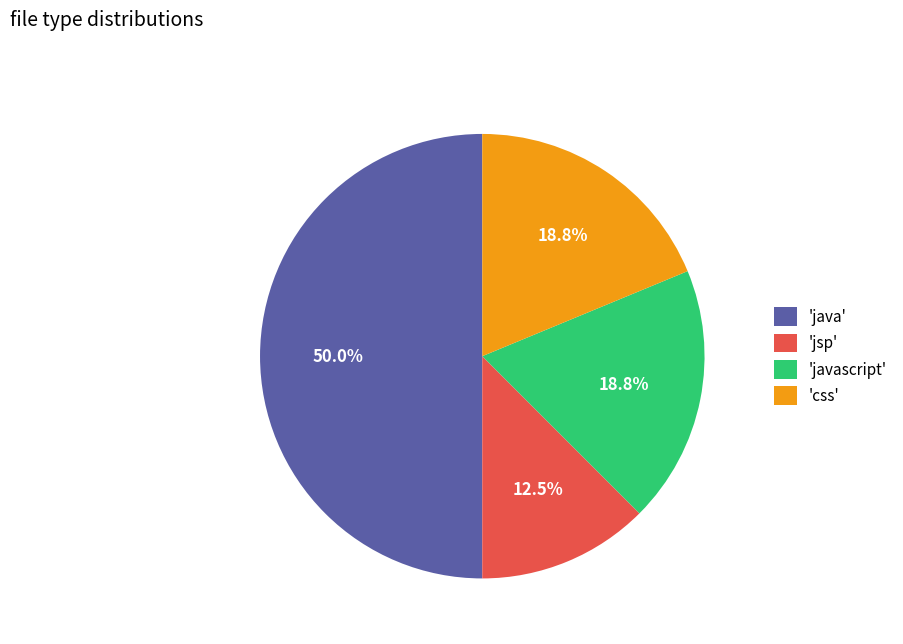

How many slices are in this pie chart?

4